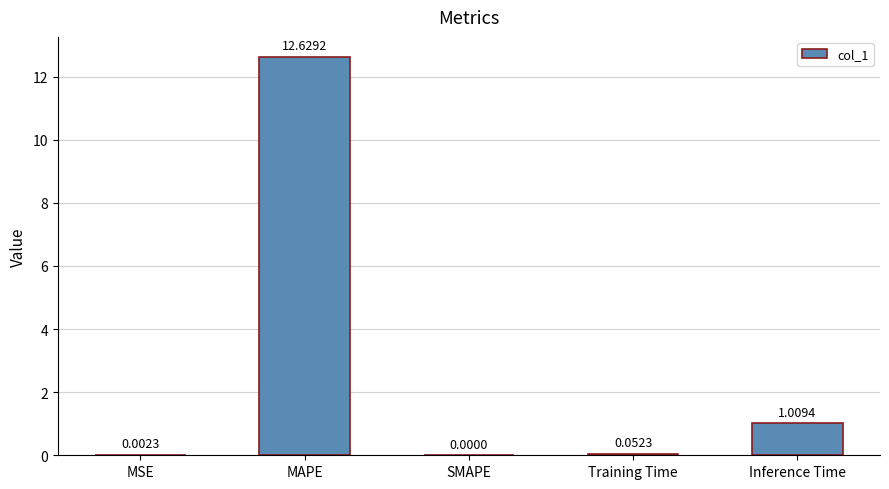

Which category has the highest value across all series?

MAPE